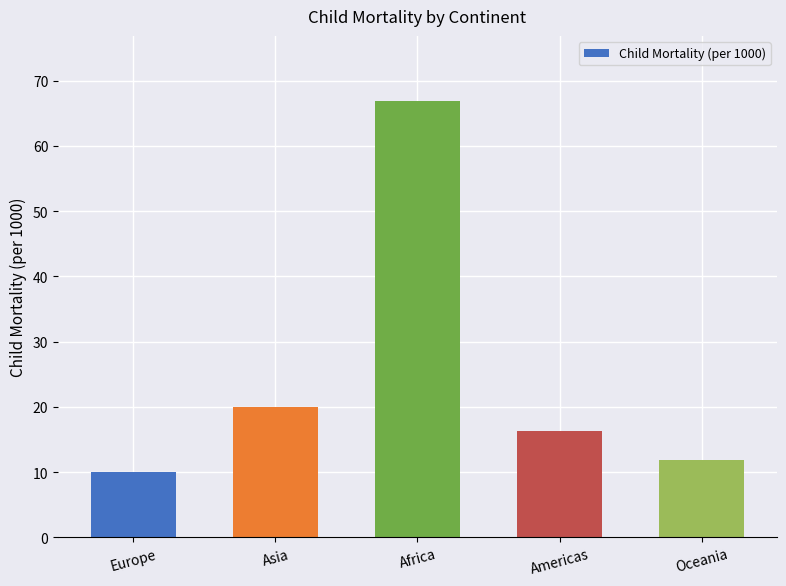

What is the value of the 5th bar from the left?

11.8